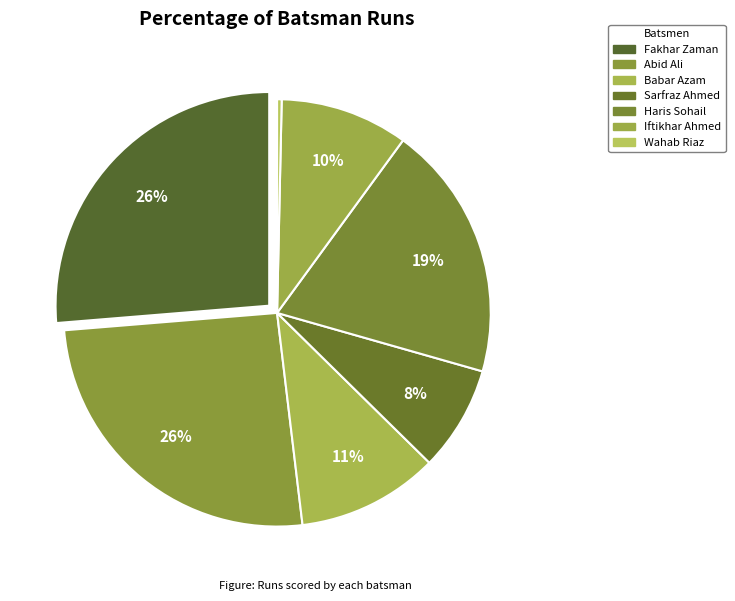

True or false: Haris Sohail accounts for 19% of the total.

True